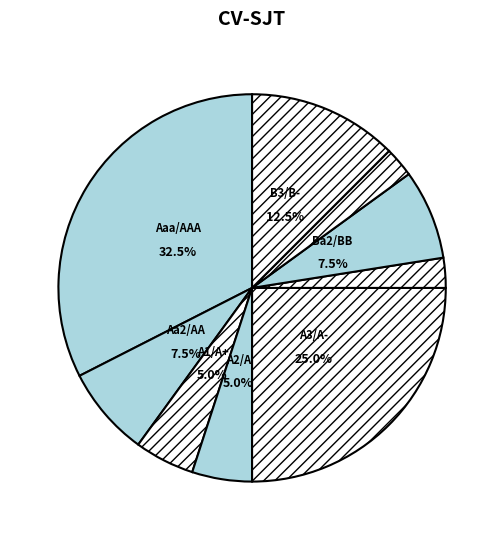

How many slices are in this pie chart?

9